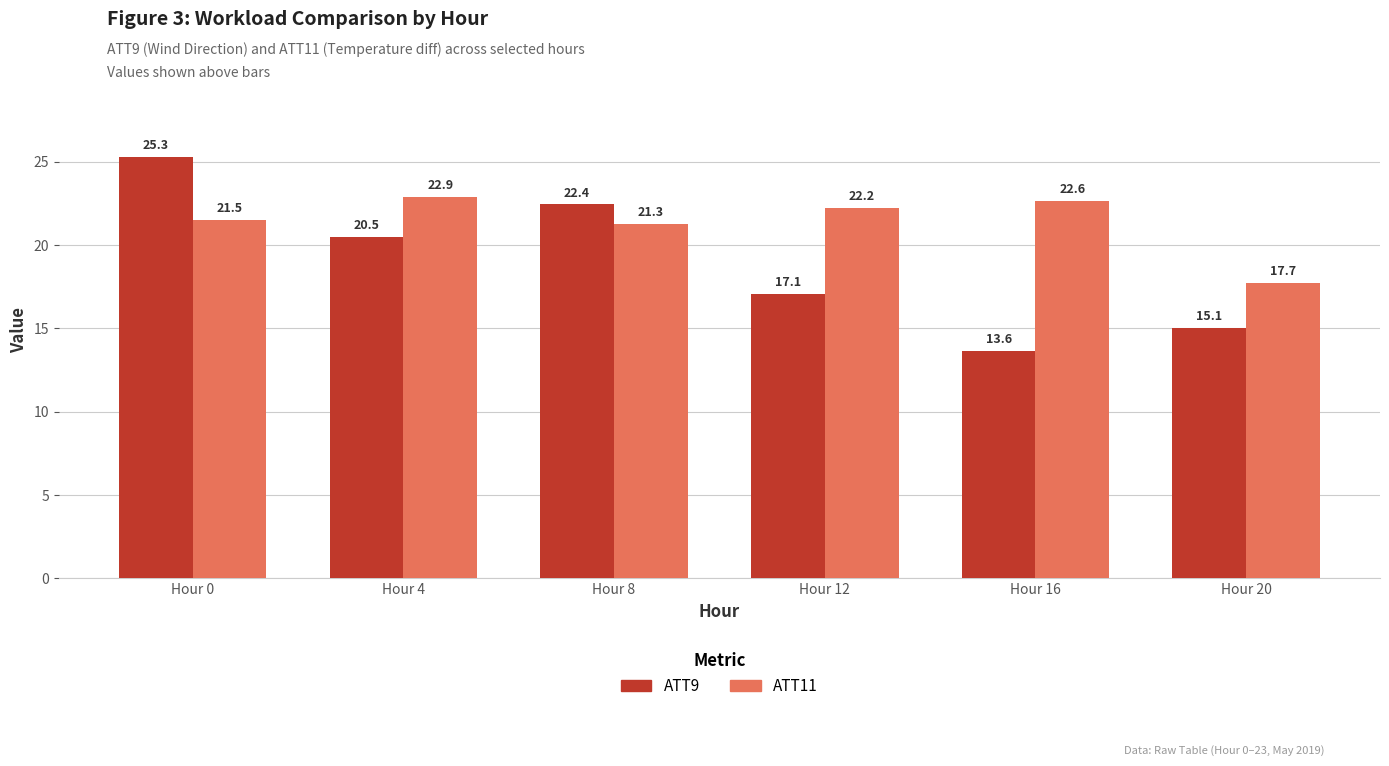

What is the lowest value of the ATT9 series?

13.6